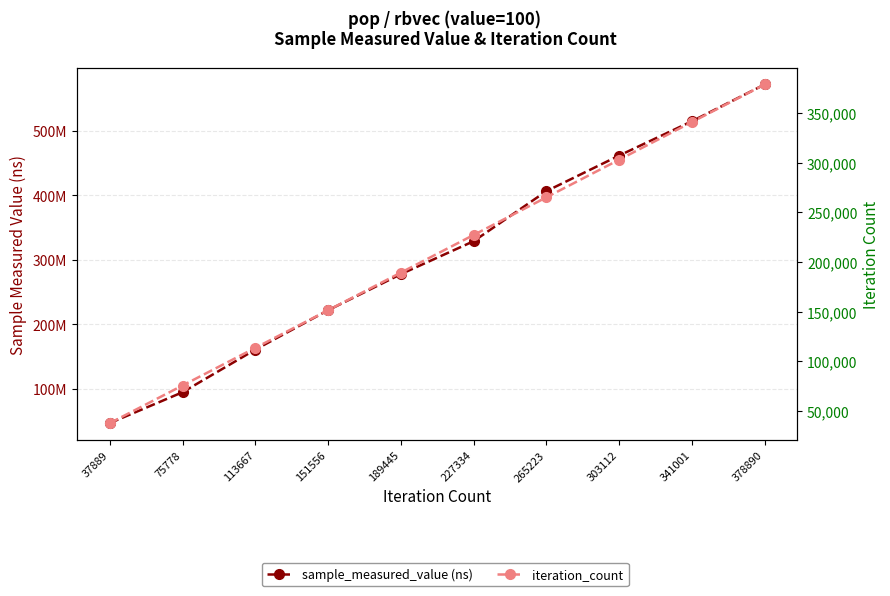

Is the value of iteration_count at 113667 greater than the value of sample_measured_value (ns) at 303112?

No